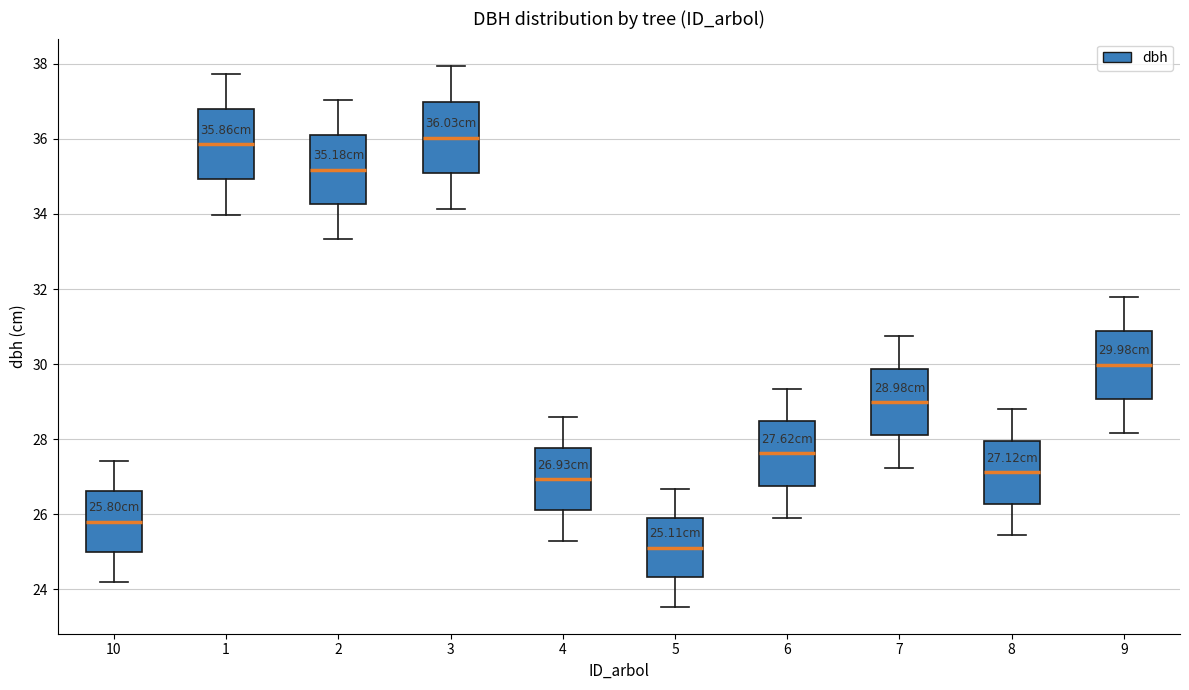

Which box's median line is the lowest?

5